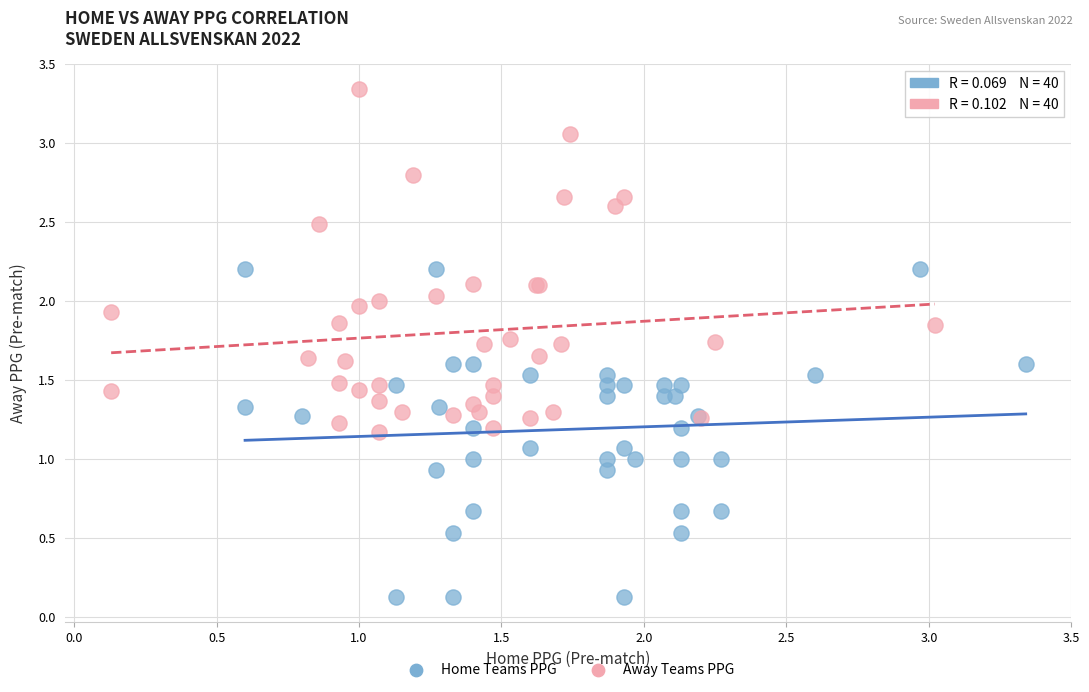

Which series reaches the minimum Y coordinate?

Home Teams PPG